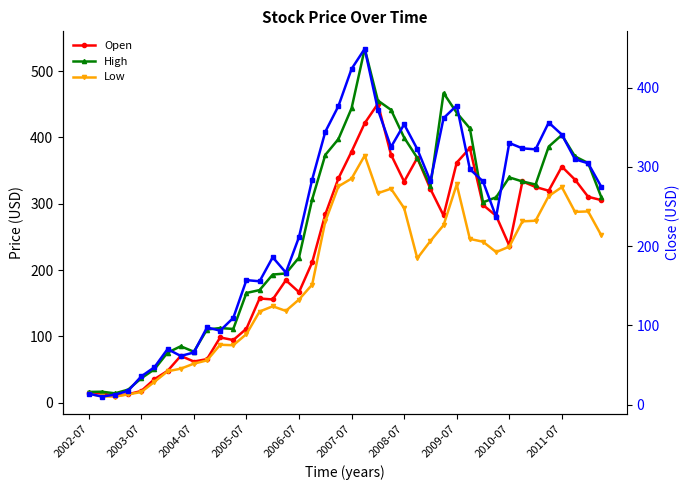

At 35, list the series in order from smallest to largest.

Low, Open, Close (right), High